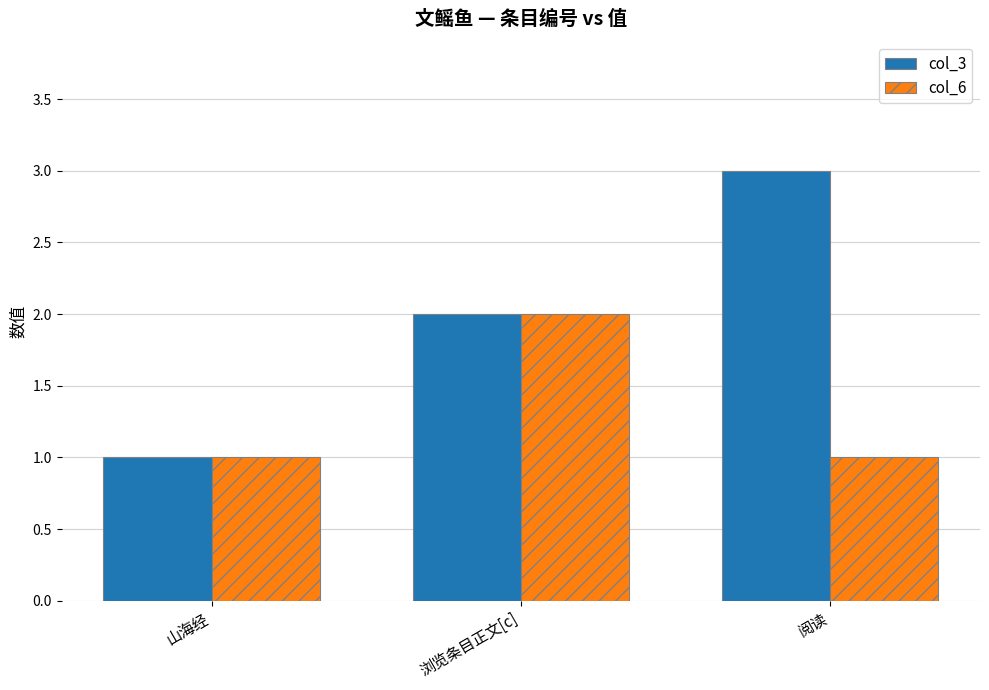

What is the total value across all series at 浏览条目正文[c]?

4